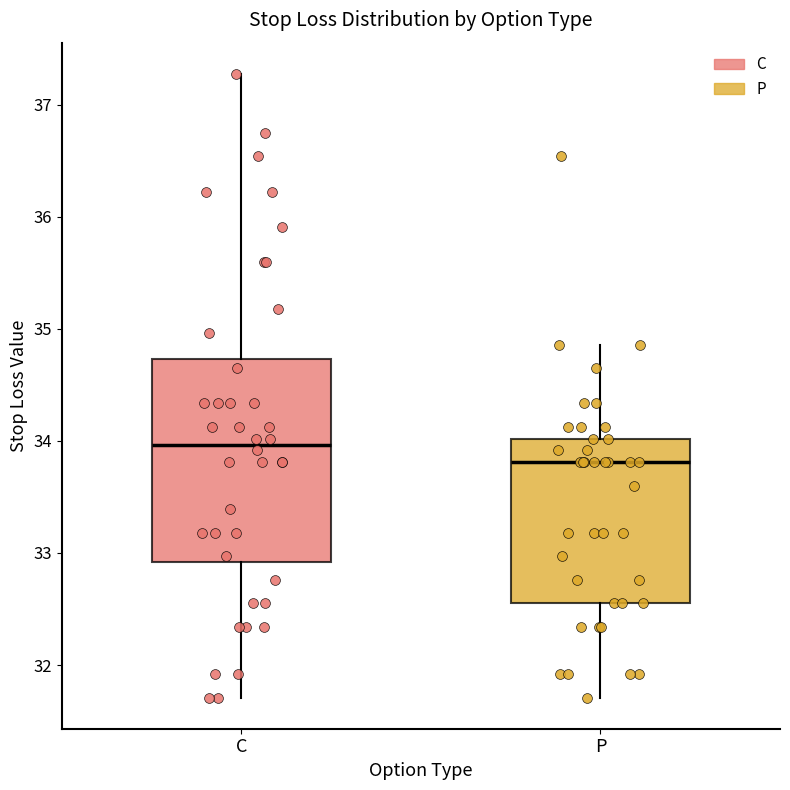

Which box's median line is the highest?

C